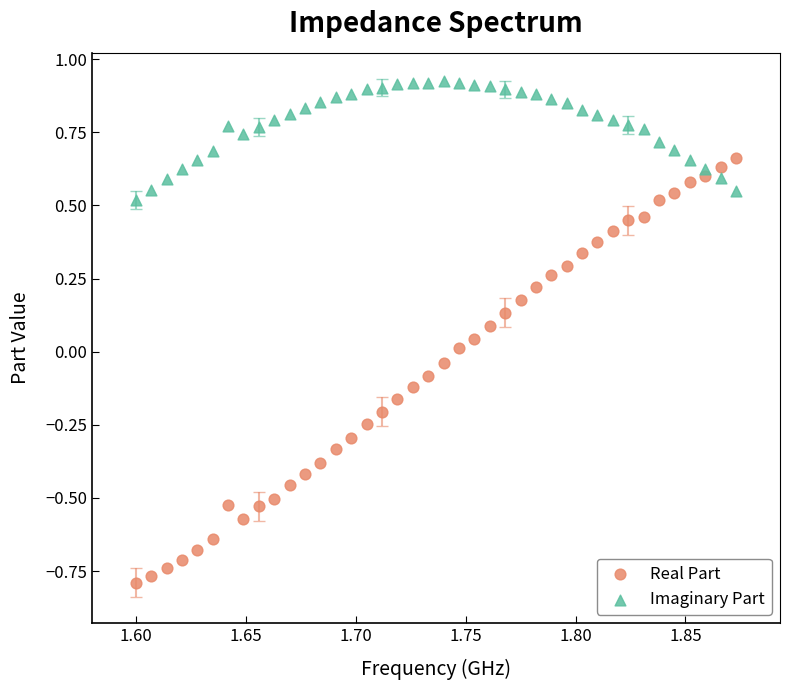

Which series has the largest Y range (max minus min)?

Real Part